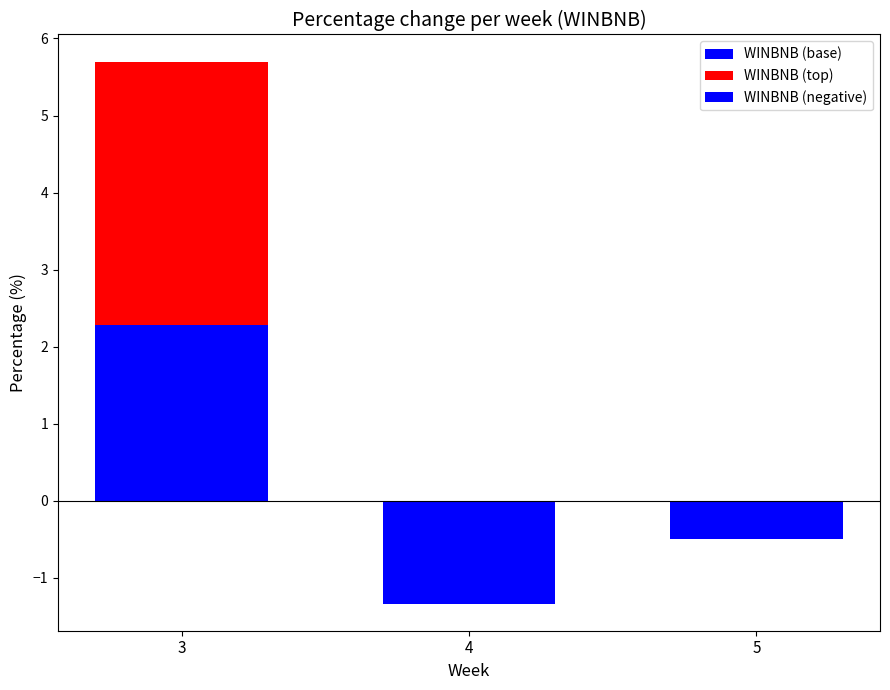

What are all the series names shown in the legend?

WINBNB (base), WINBNB (top), WINBNB (negative)